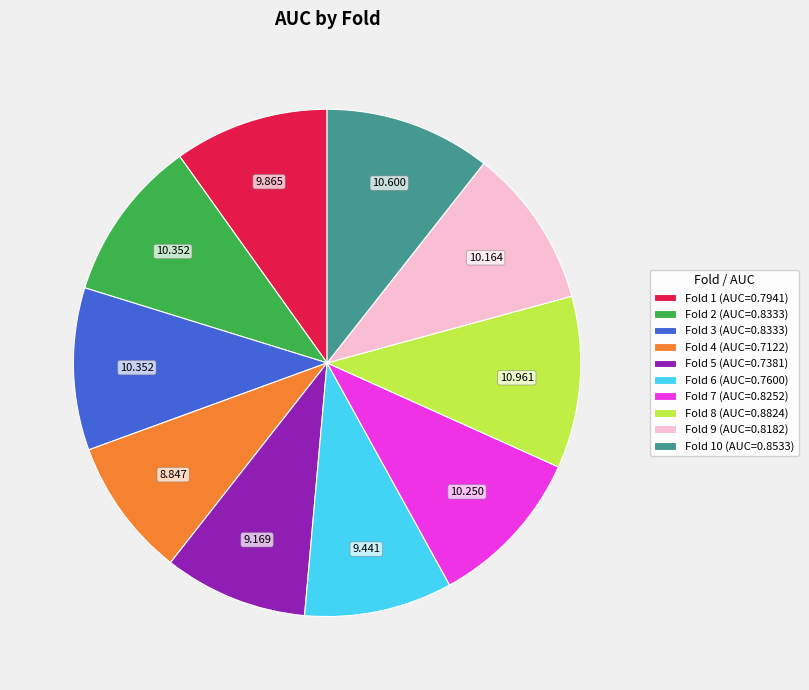

Does any single category account for the majority?

No